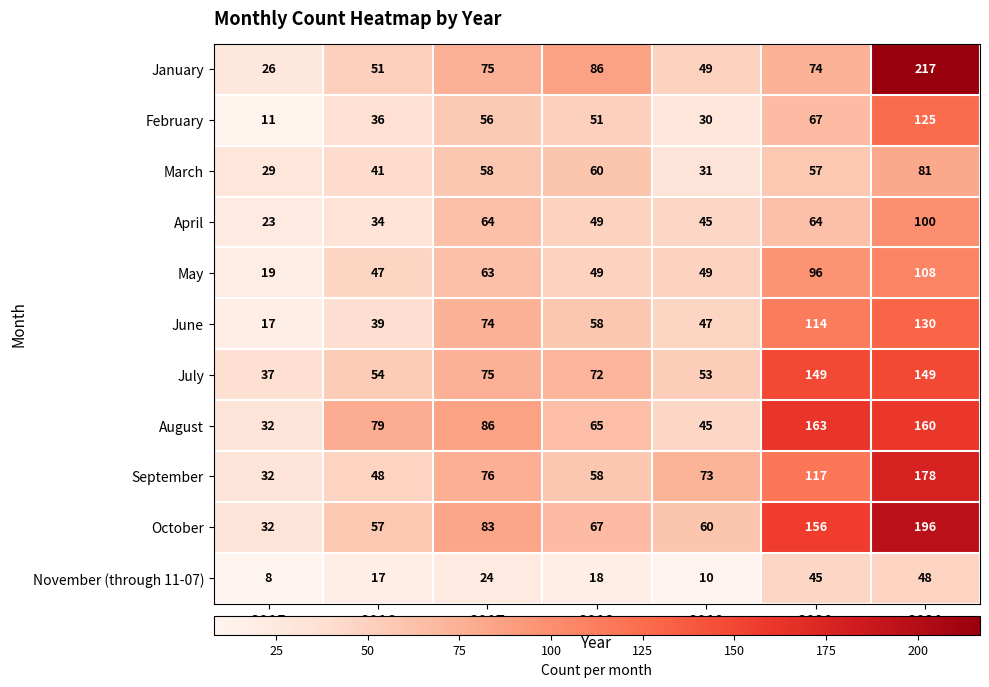

Which series has the widest spread of values?

January